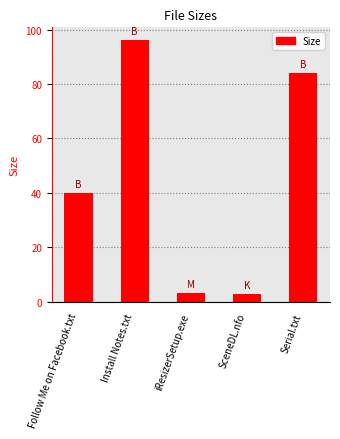

Reading left to right, transcribe all the data shown in this chart.

Follow Me on Facebook.txt=40.0	Install Notes.txt=96.0	iResizerSetup.exe=3.3	SceneDL.nfo=2.9	Serial.txt=84.0